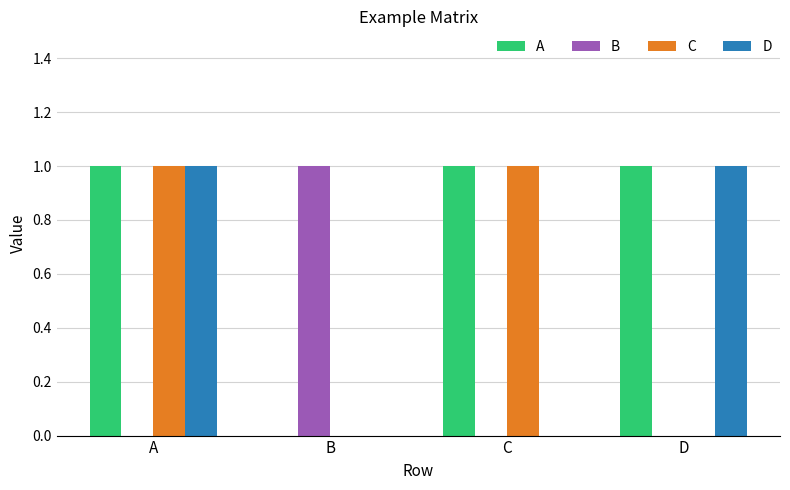

The A series shows 0 at B. True or false?

True